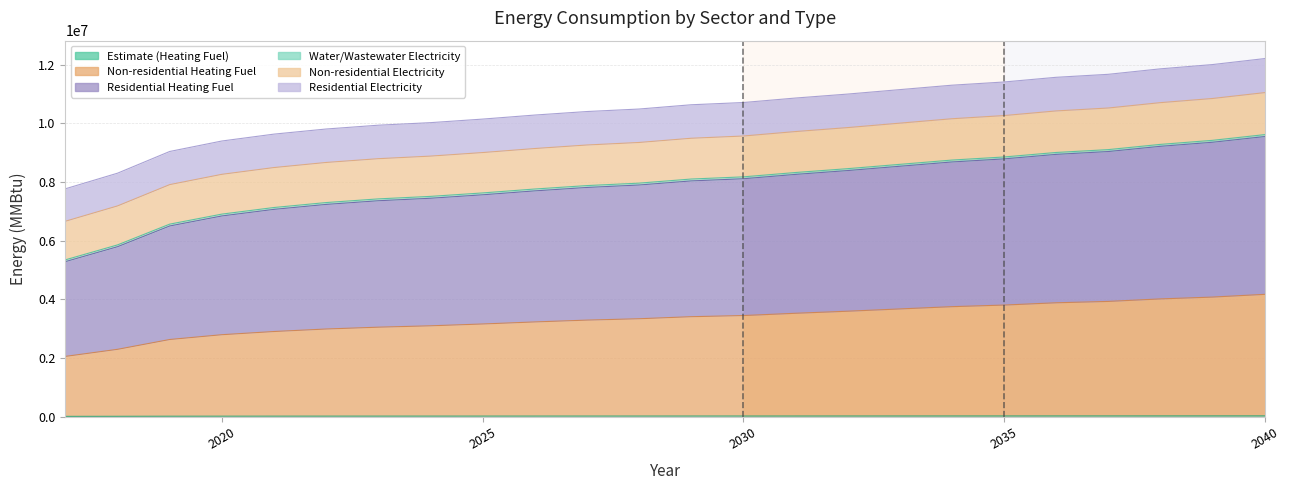

Does the chart have visible grid lines?

Yes